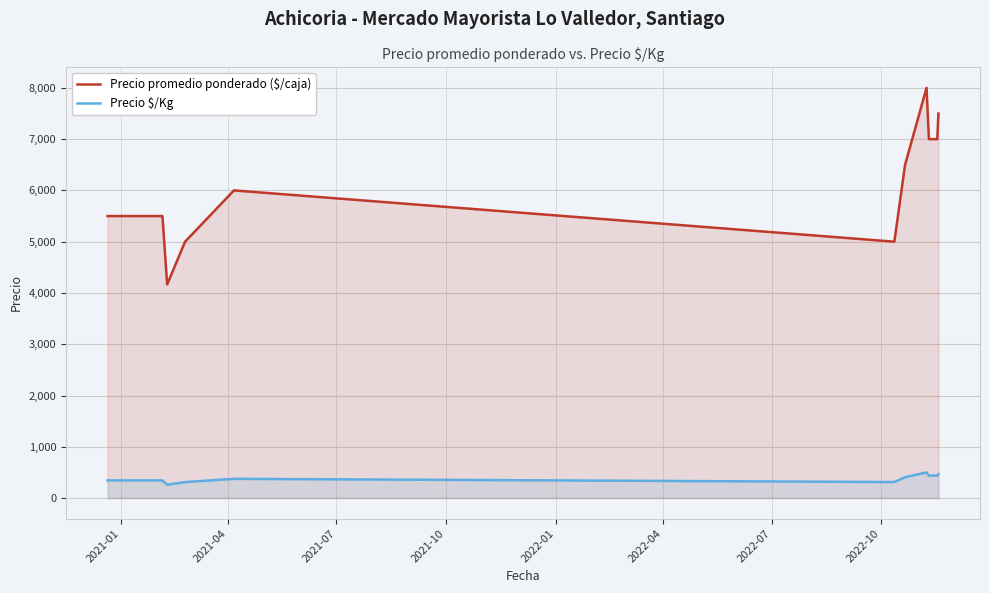

True or false: Precio promedio ponderado ($/caja) and Precio $/Kg cross at least once.

False